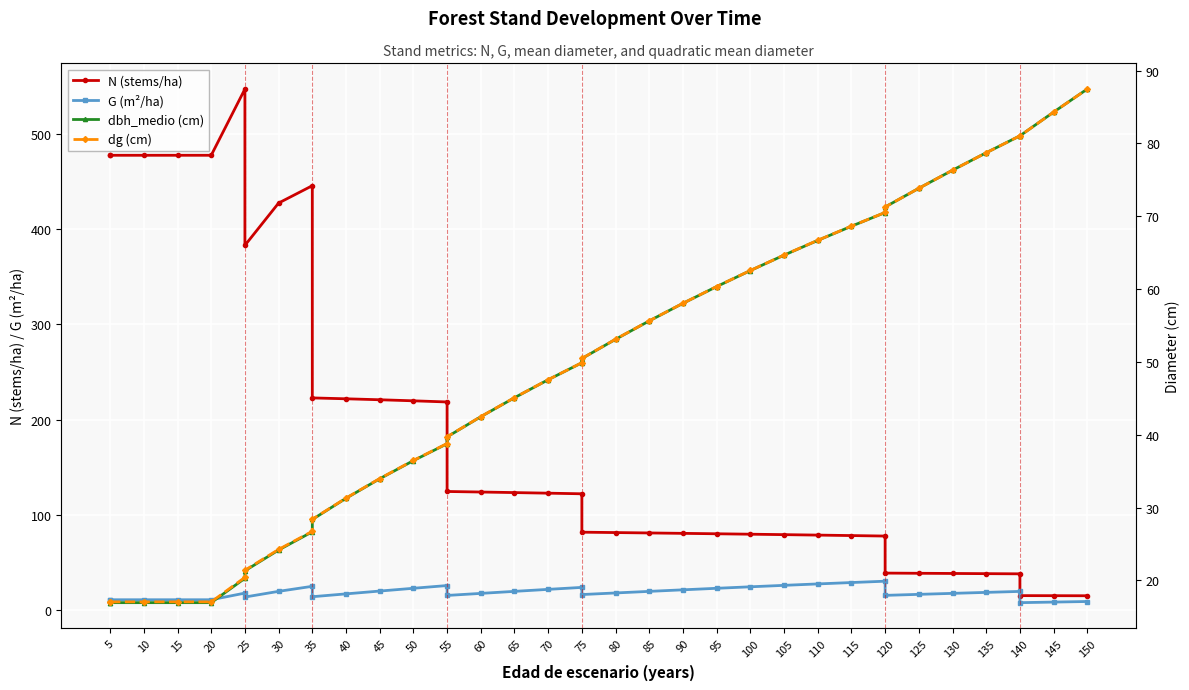

Reading left to right, what are all the values shown in this chart?

N (stems/ha): 477.5	477.5	477.5	477.5	477.5	547.0	382.9	427.3	445.5	222.8	221.8	220.8	219.7	218.5	124.5	124.0	123.4	122.8	122.1	81.8	81.4	81.0	80.6	80.2	79.7	79.2	78.8	78.3	77.8	38.9	38.7	38.5	38.3	38.1	15.2	15.2	15.1
G (m²/ha): 10.9	10.9	10.9	10.9	10.9	17.9	13.8	19.7	25.0	14.1	17.1	20.0	22.9	25.8	15.4	17.6	19.7	21.8	23.9	16.4	18.0	19.7	21.3	22.9	24.5	26.0	27.5	29.0	30.4	15.5	16.6	17.6	18.6	19.7	7.9	8.5	9.1
dbh_medio (cm): 16.9	16.9	16.9	16.9	16.9	20.3	21.3	24.2	26.7	28.4	31.3	34.0	36.4	38.8	39.7	42.5	45.1	47.5	49.9	50.5	53.1	55.6	58.0	60.3	62.5	64.7	66.7	68.6	70.5	71.3	73.8	76.3	78.7	81.0	81.0	84.3	87.5
dg (cm): 17.1	17.1	17.1	17.1	17.1	20.4	21.4	24.2	26.7	28.4	31.3	34.0	36.5	38.8	39.7	42.5	45.1	47.6	49.9	50.5	53.1	55.6	58.0	60.4	62.5	64.7	66.7	68.6	70.5	71.3	73.8	76.3	78.7	81.0	81.0	84.3	87.5